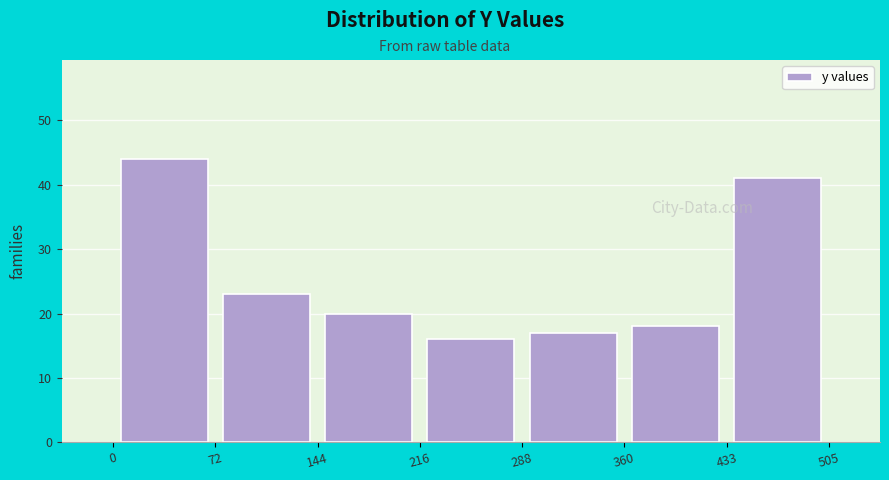

What is the height of the bar covering 288 to 360 on the x-axis? The values are not printed on the chart, so give them approximately, as read against the axis.

17